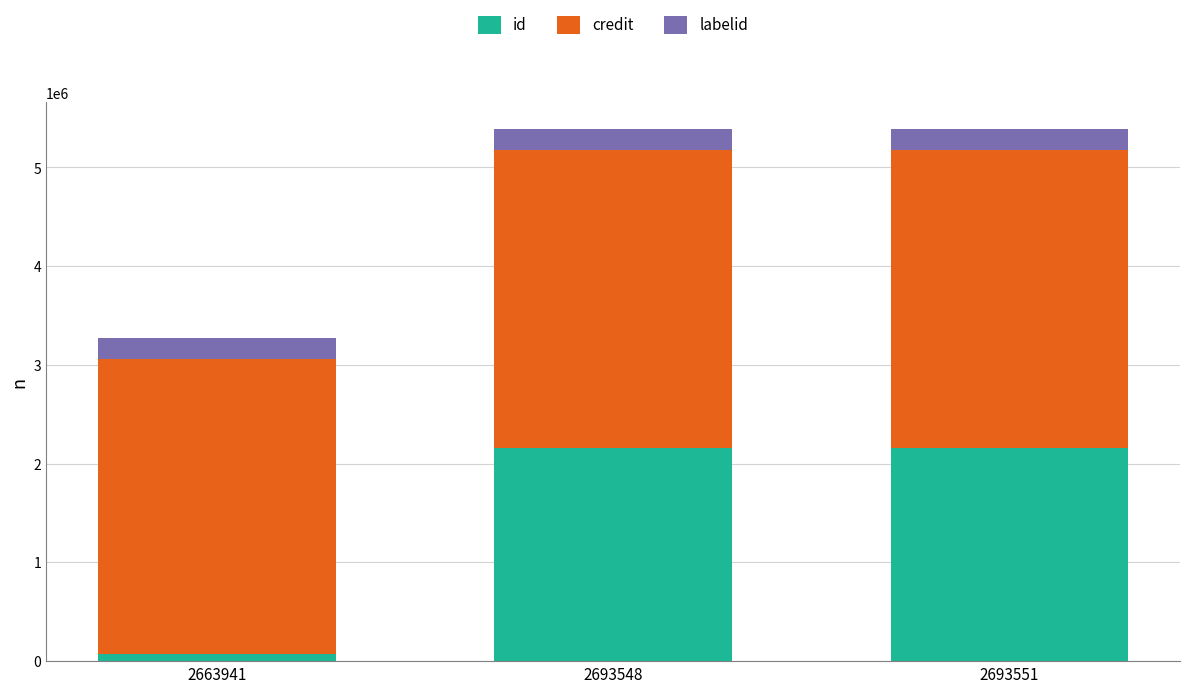

What is the total value across all series at 2693551?

5389538